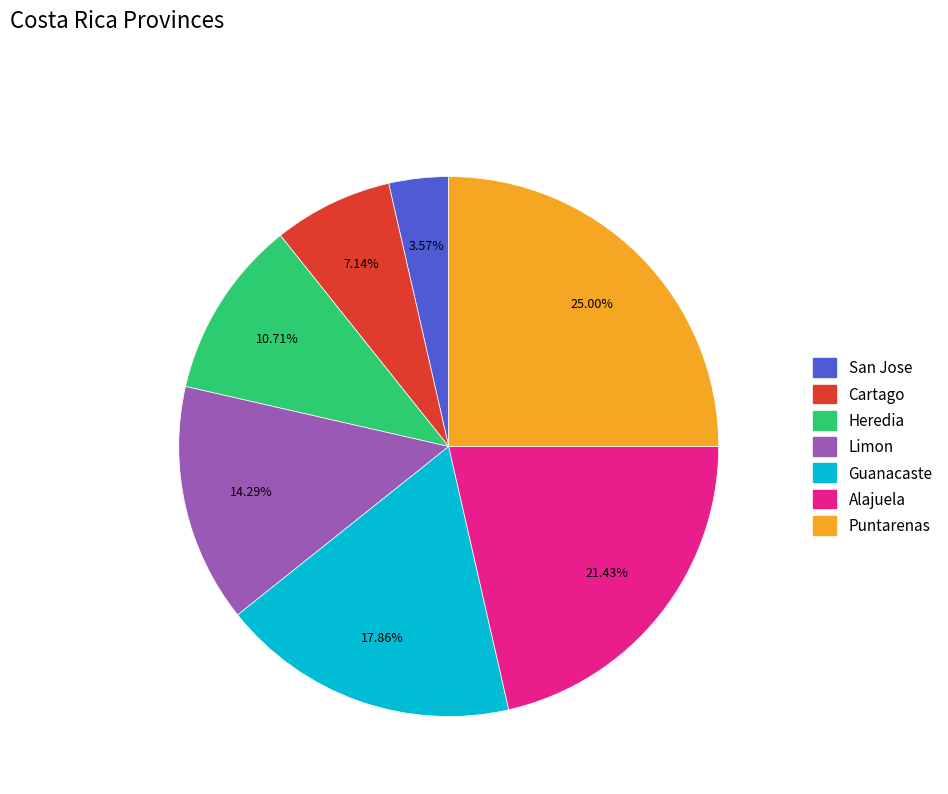

Do Limon and Heredia together represent more than half of the pie?

No